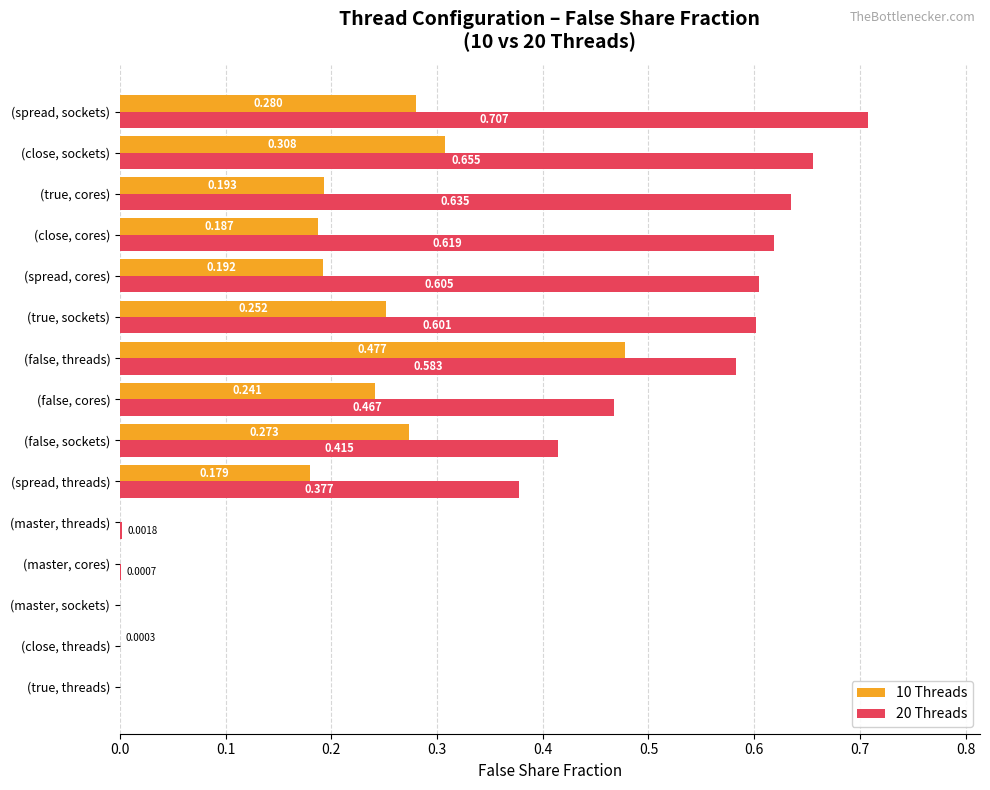

At which category does the chart reach its peak across all series?

(spread, sockets)